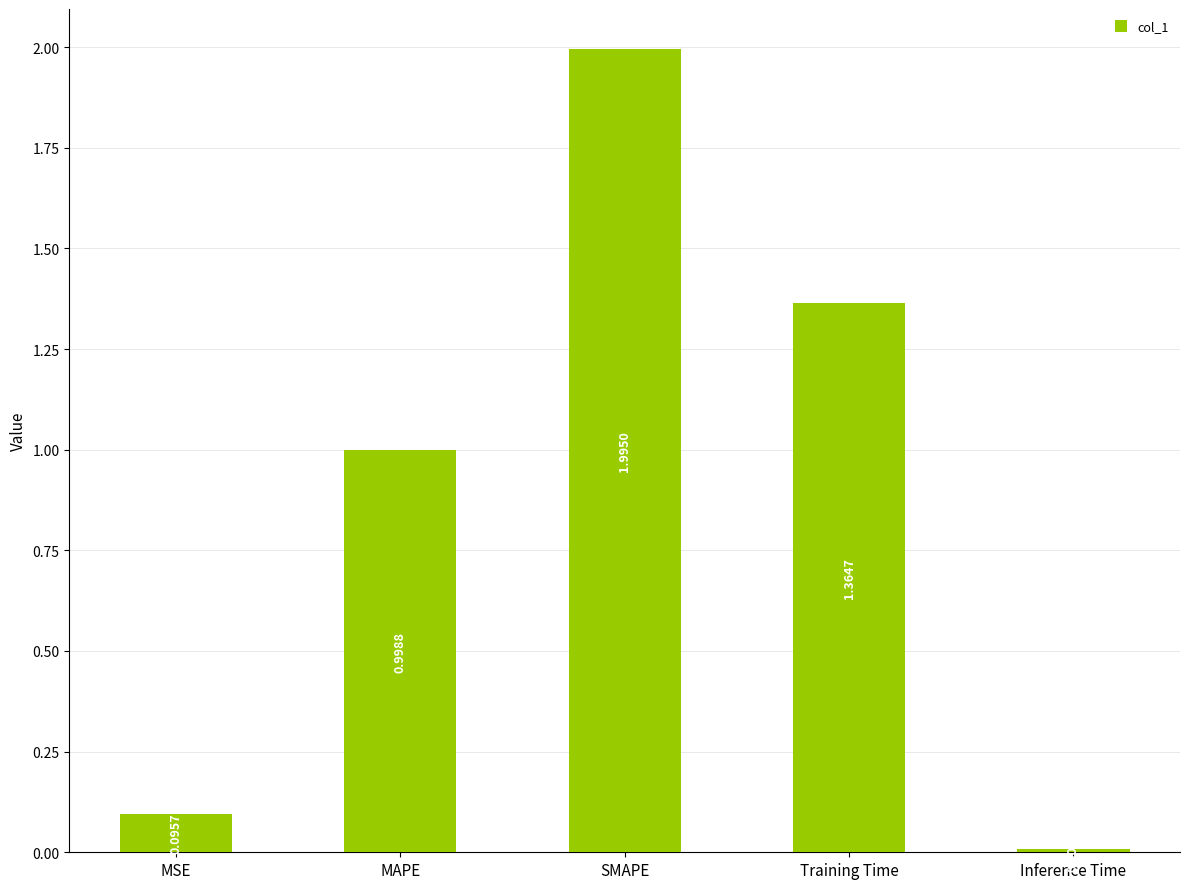

Where is the data nearest to the value 1?

MAPE